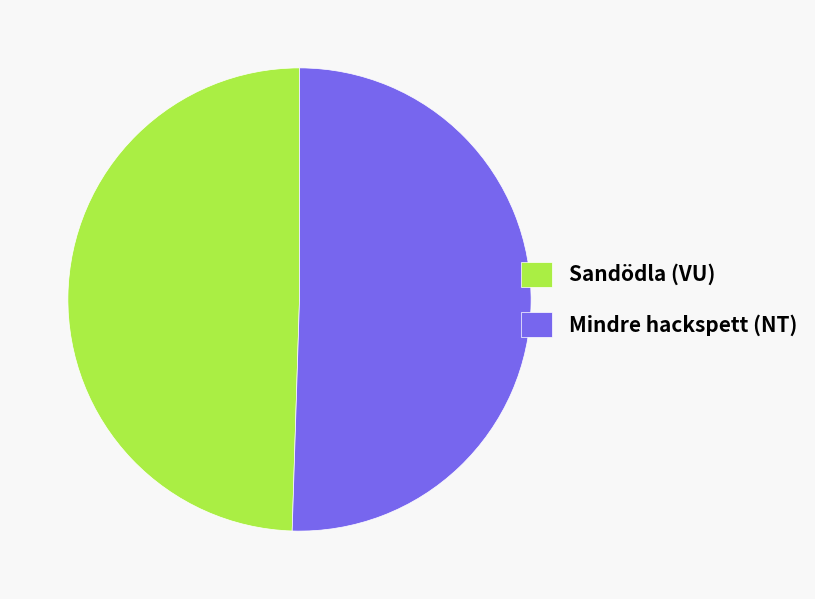

Approximately how many times larger is the value at Sandödla (VU) compared to Mindre hackspett (NT)?

1.0